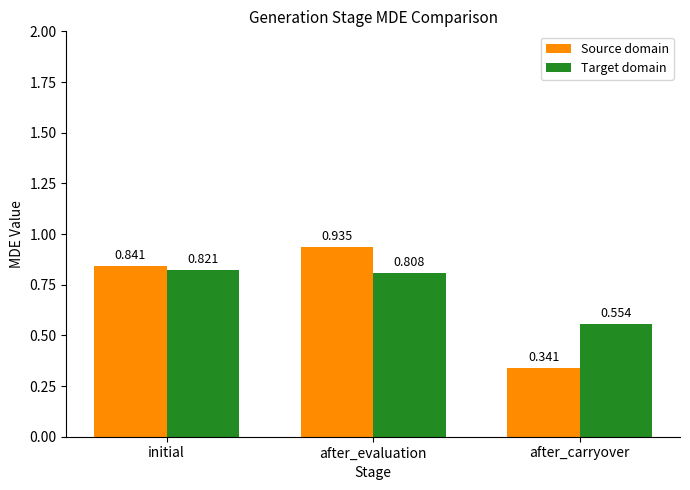

How many bars are there in each group?

2